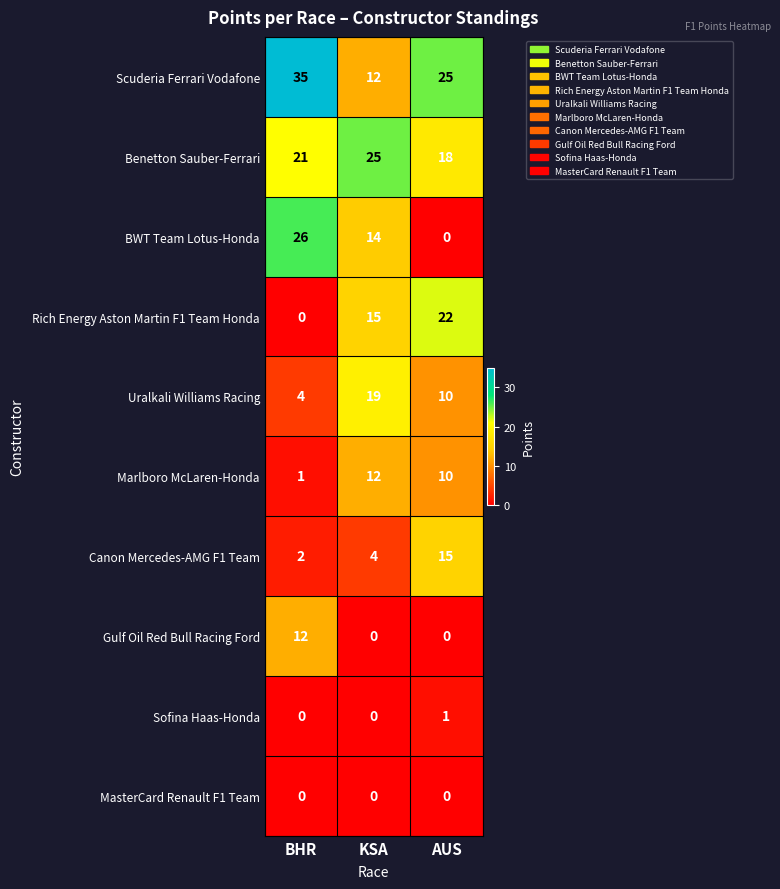

True or false: Scuderia Ferrari Vodafone has a value of 38 at AUS.

False